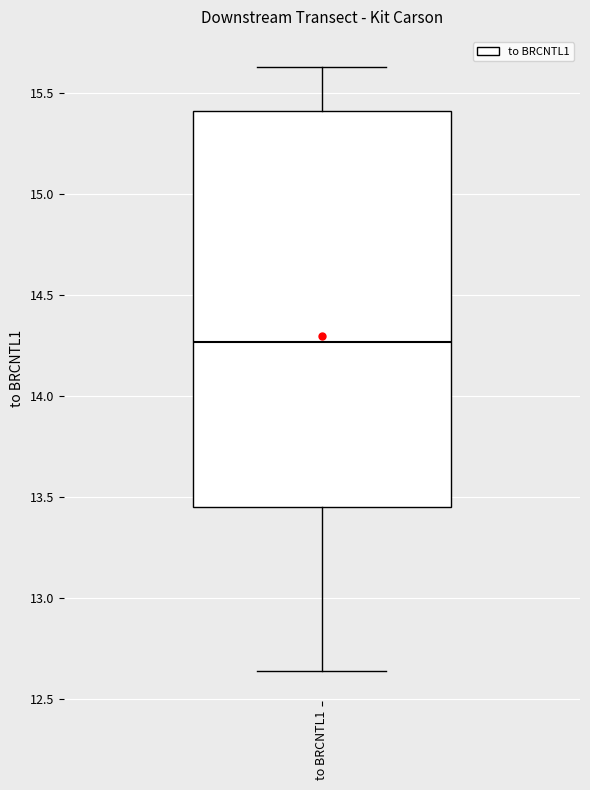

Read this box plot against the y-axis: the position of the median line, the range covered by the box, and the ends of both whiskers. The values are not printed on the chart, so give them approximately, as read against the axis.

median 14.25, box 13.45 to 15.40, whiskers 12.65 to 15.65